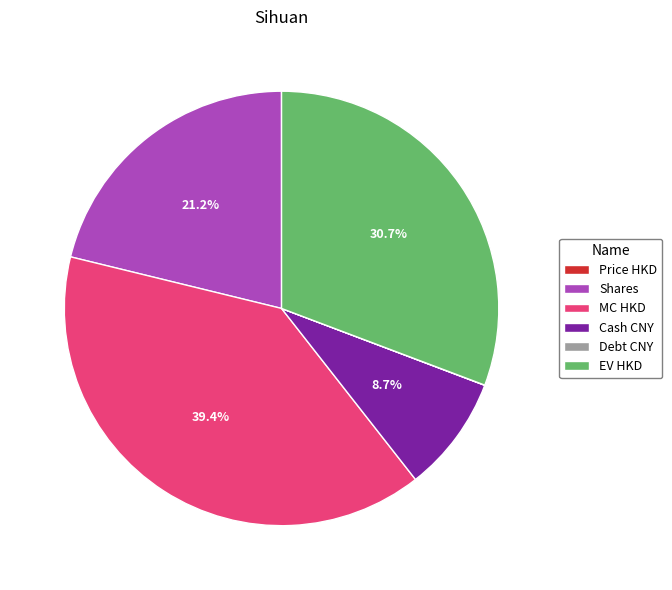

Which slice is the largest?

MC HKD